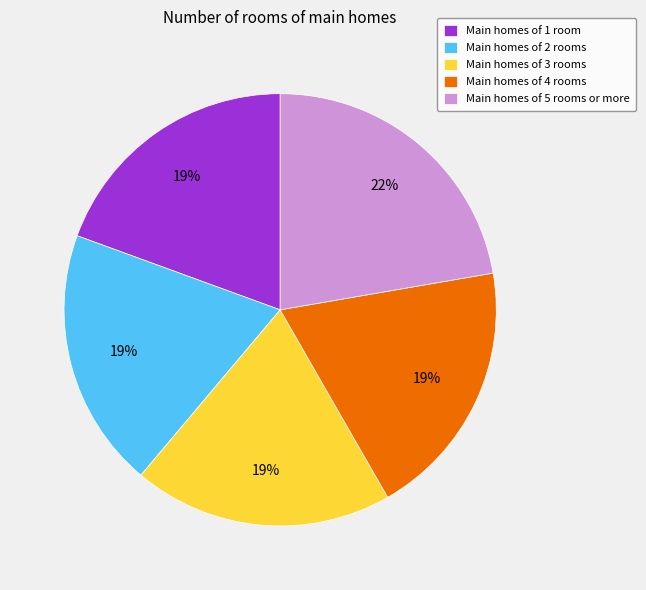

What percentage is the Main homes of 5 rooms or more slice, to the nearest percent?

22%